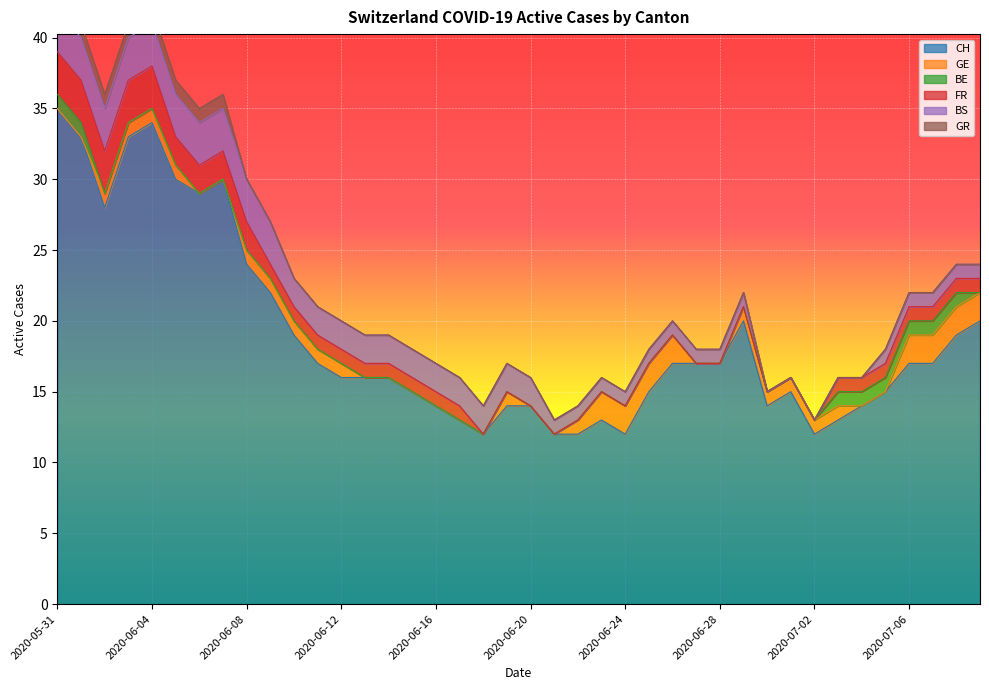

True or false: BS and GR intersect in this chart.

False